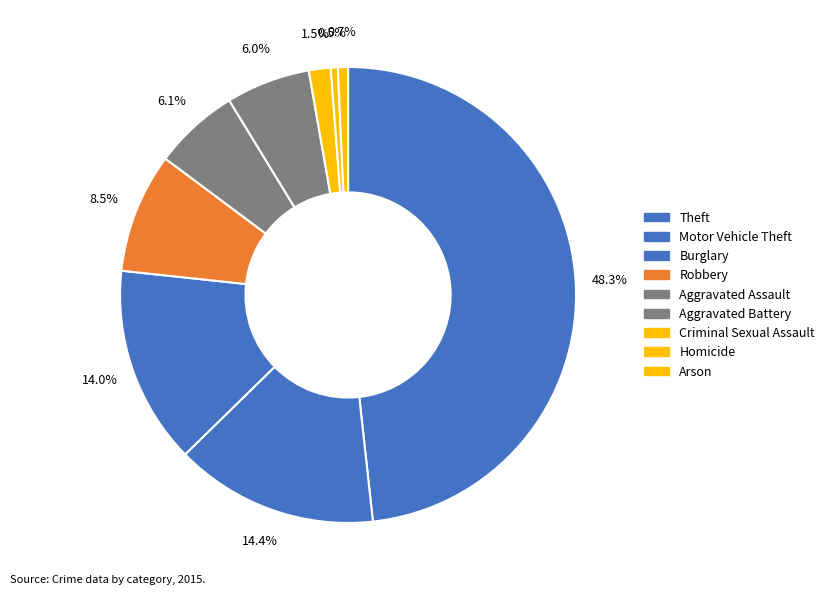

What is the smallest slice in the pie chart?

Homicide